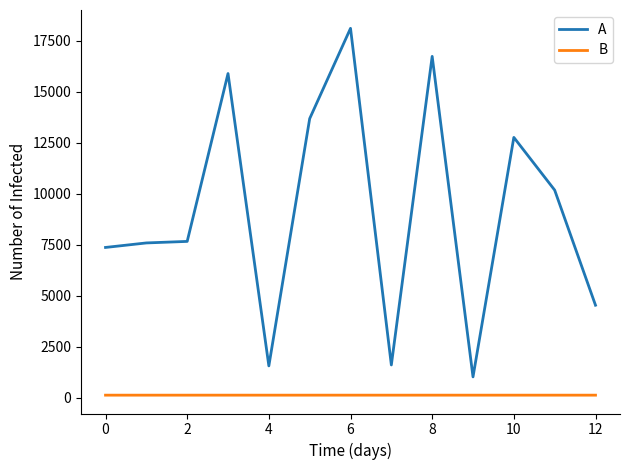

Is this an area chart (filled region under the line)?

No